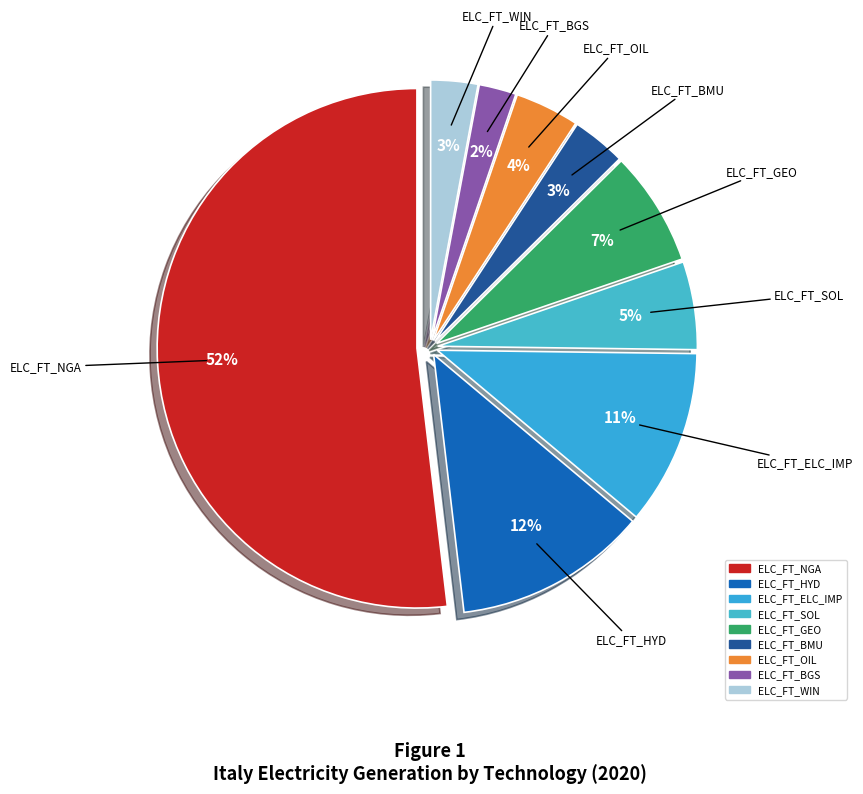

The ELC_FT_ELC_IMP slice represents 11% of the pie. True or false?

True